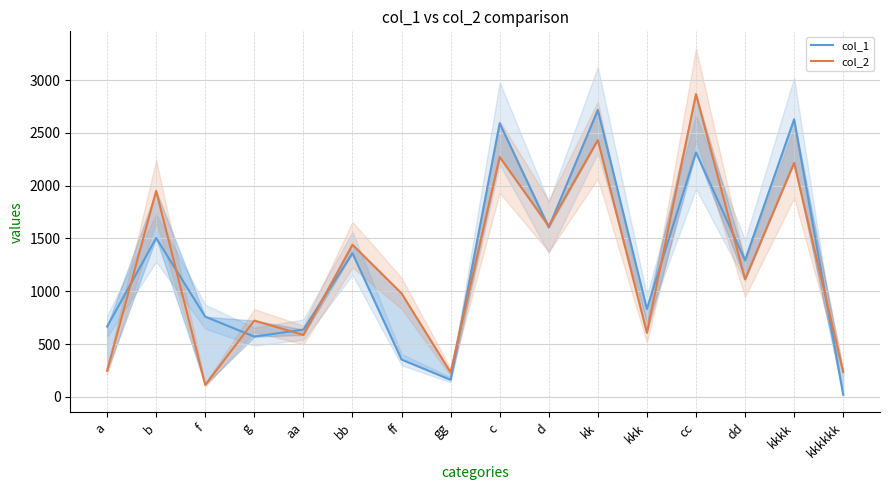

How many interior local valleys does the col_2 series have?

6